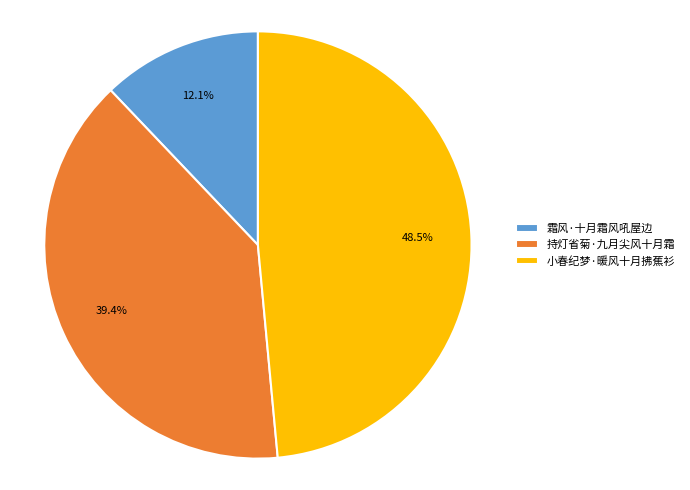

Count the number of slices in the pie.

3